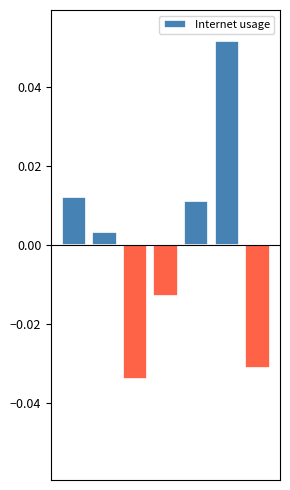

At which category does the chart reach its peak across all series?

5